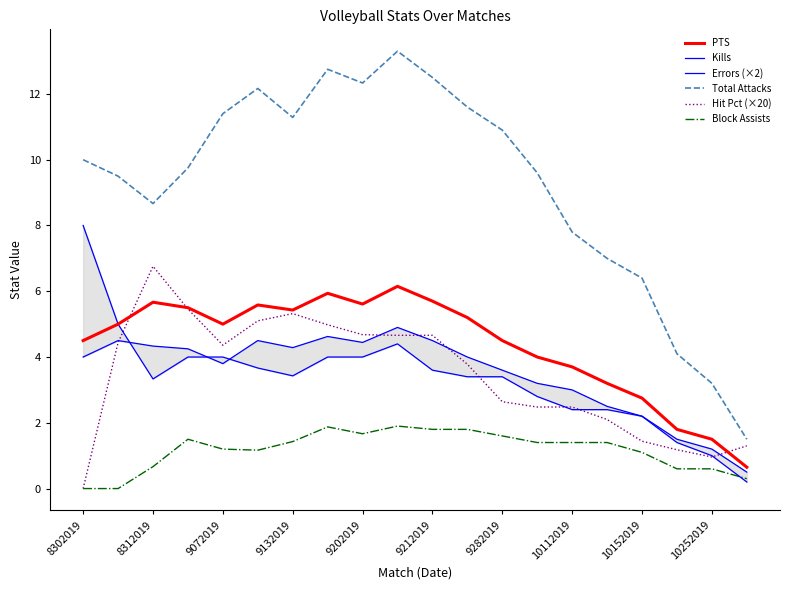

What is the maximum value for Total Attacks?

13.3